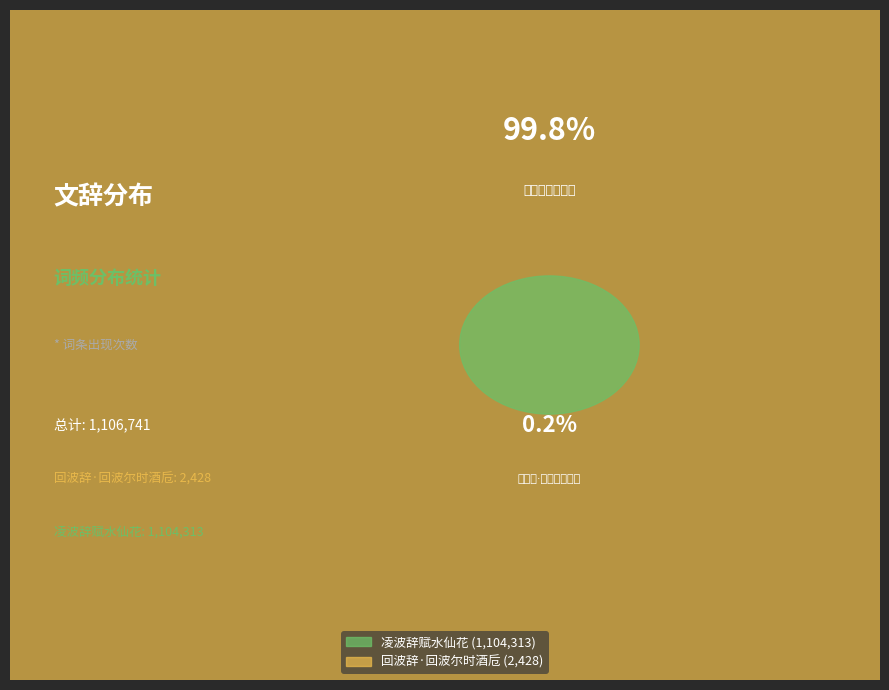

Count the number of slices in the pie.

2